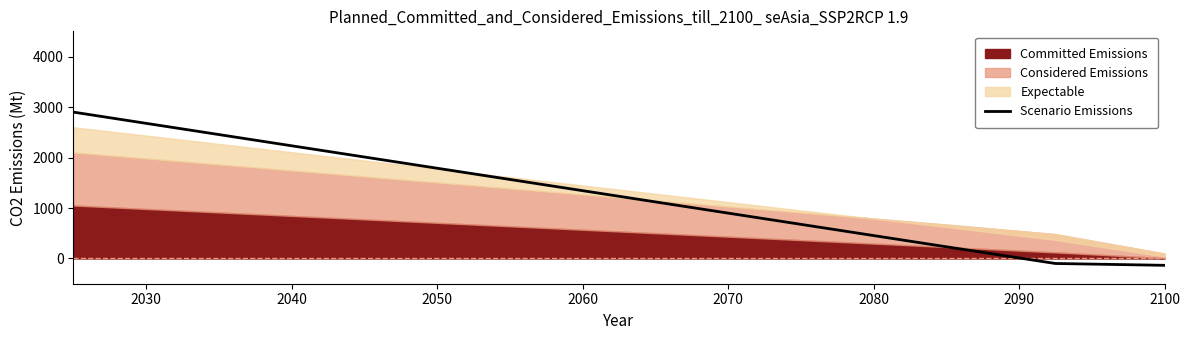

True or false: the data shows 2695.4 at 2050.

False